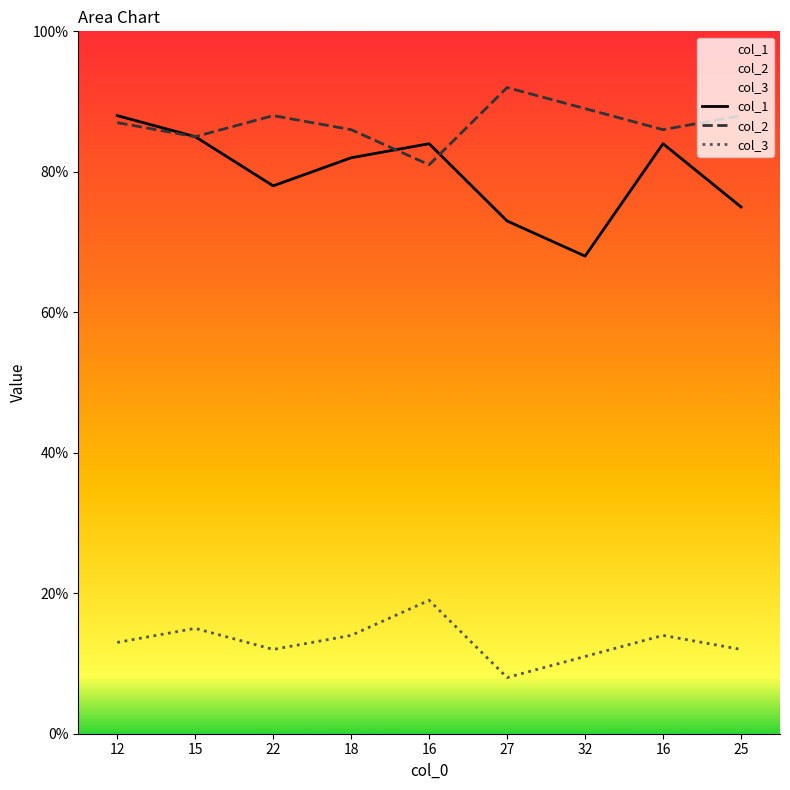

At which label is col_1 closest to 78?

22